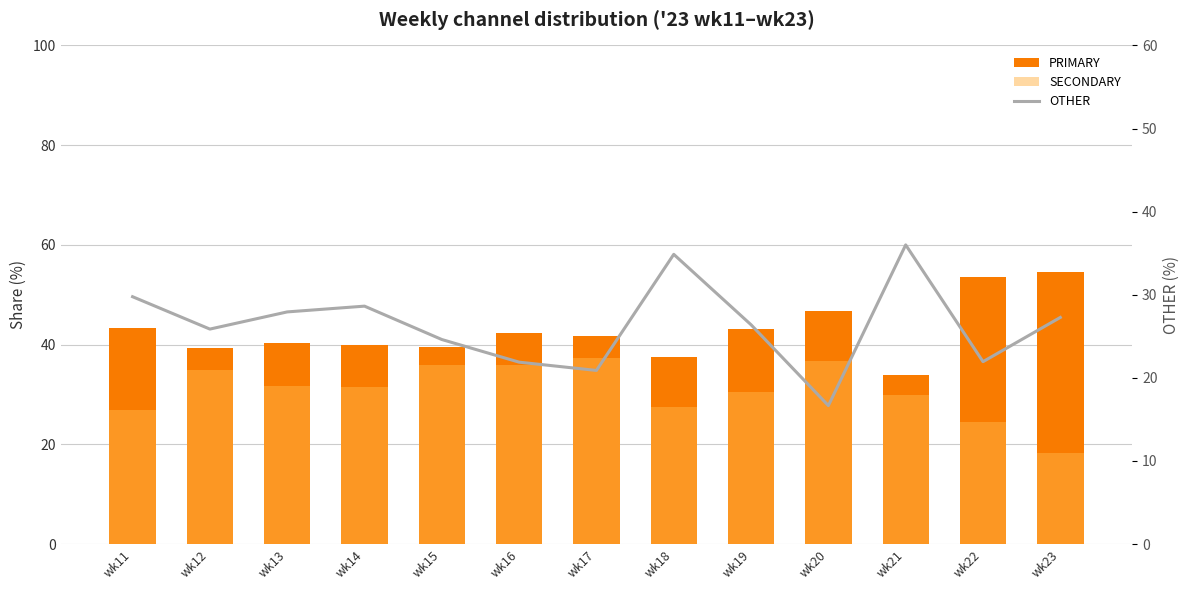

What is the value of the PRIMARY bar at the 12th from the left?

53.7